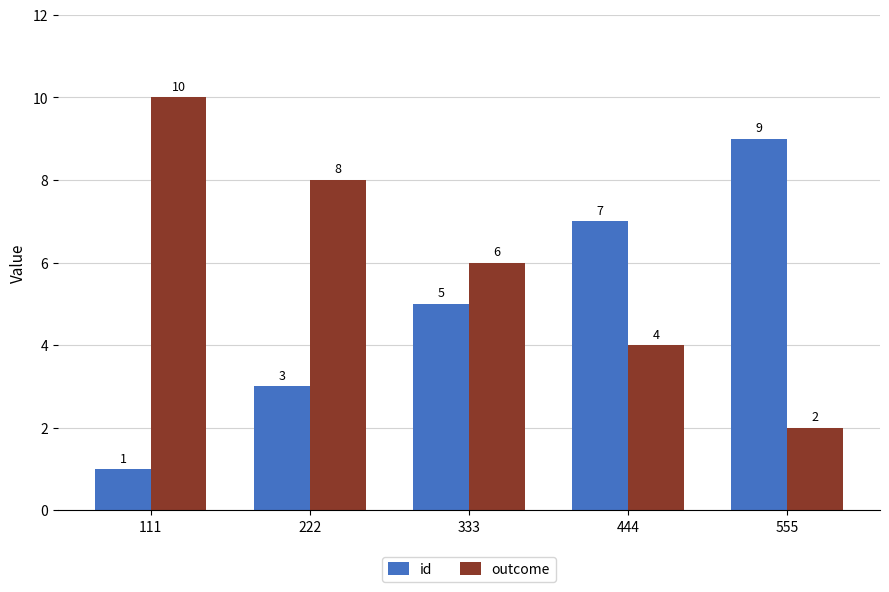

What is the value of the id bar at the 4th from the left?

7